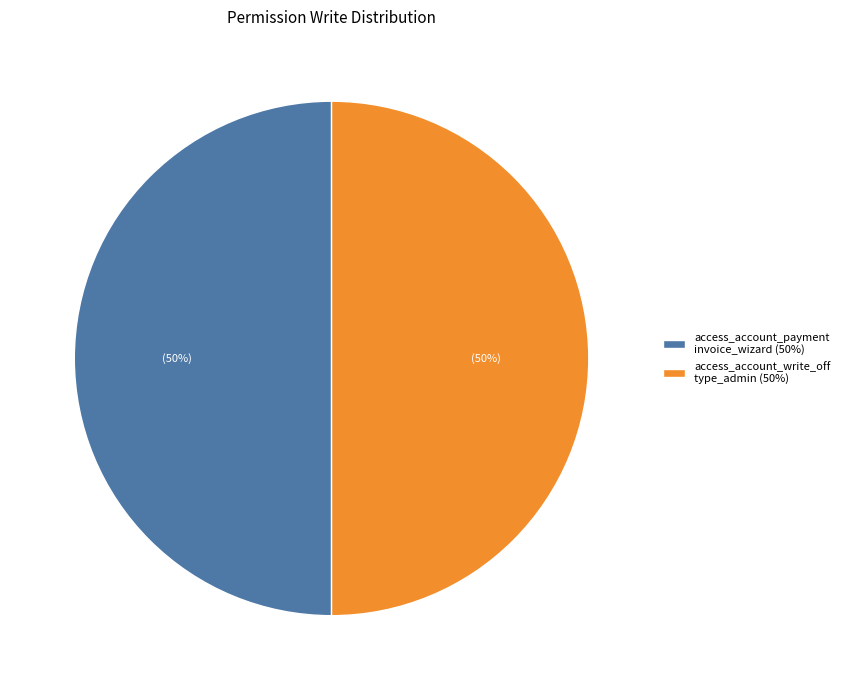

Combined, do access_account_write_off type_admin (50%) and access_account_payment invoice_wizard (50%) account for over 50%?

Yes